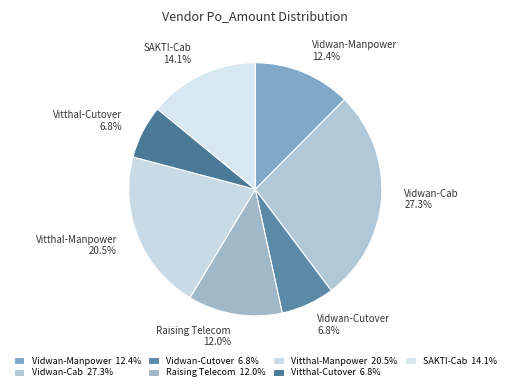

Do Vitthal-Manpower and SAKTI-Cab together represent more than half of the pie?

No